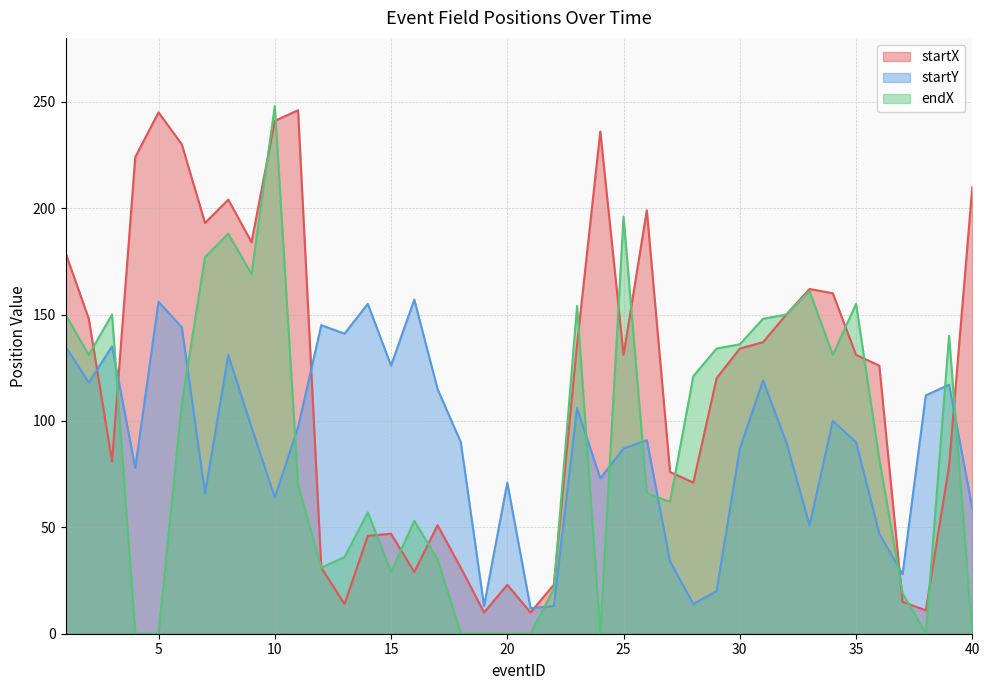

What is the average value of the endX series?

88